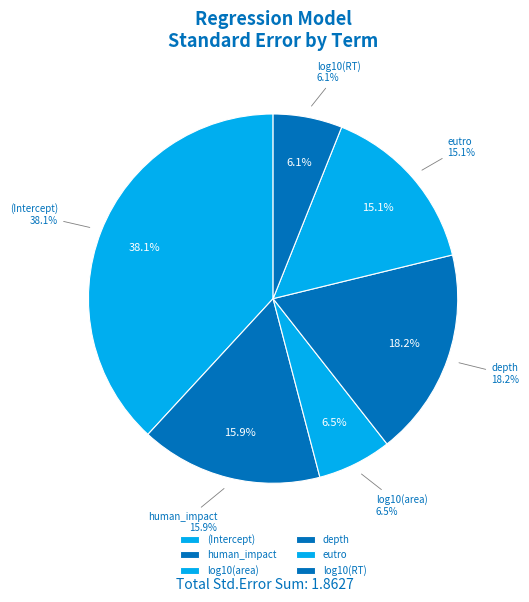

Is there a majority slice in this chart?

No